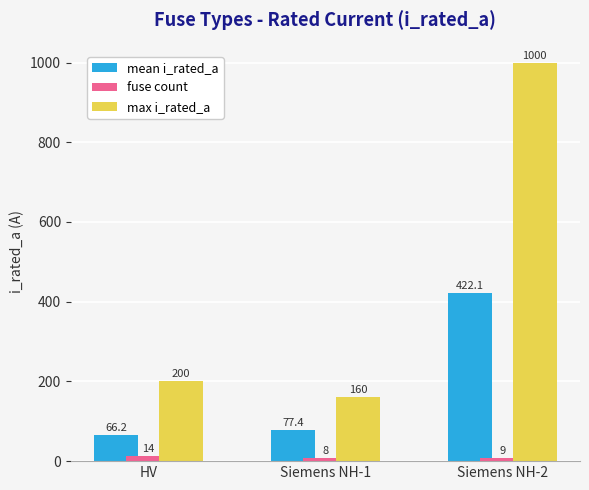

What is the sum of the mean i_rated_a values at Siemens NH-1 and HV?

143.6